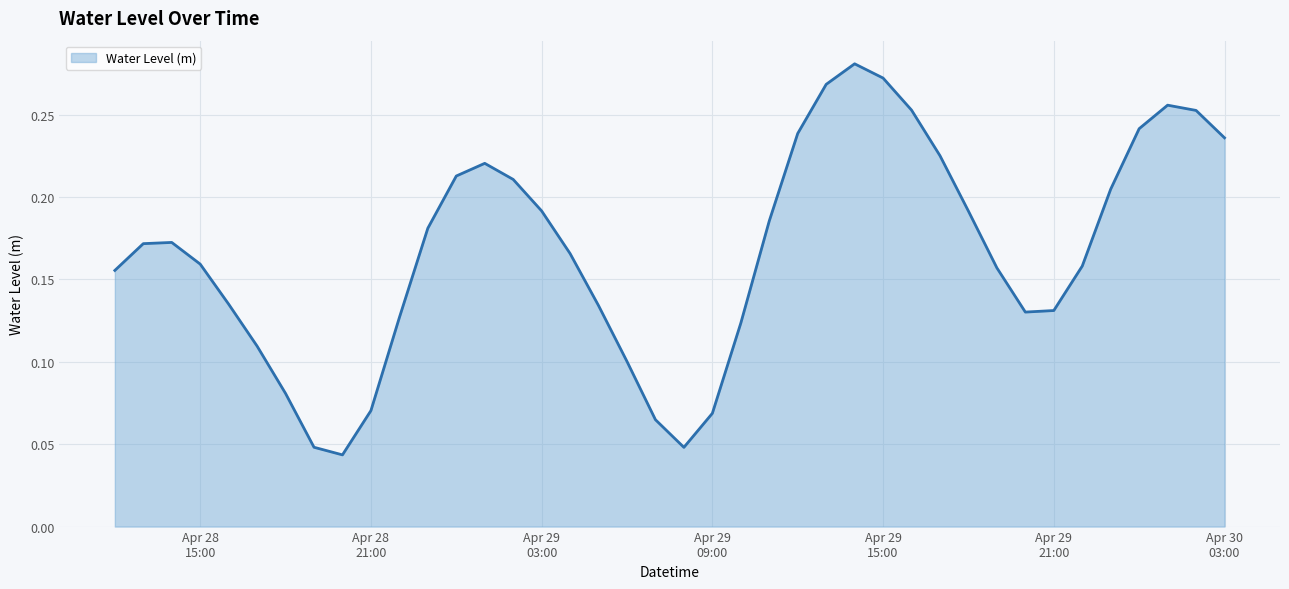

At which label is the value closest to 0?

2025-04-28 20:00